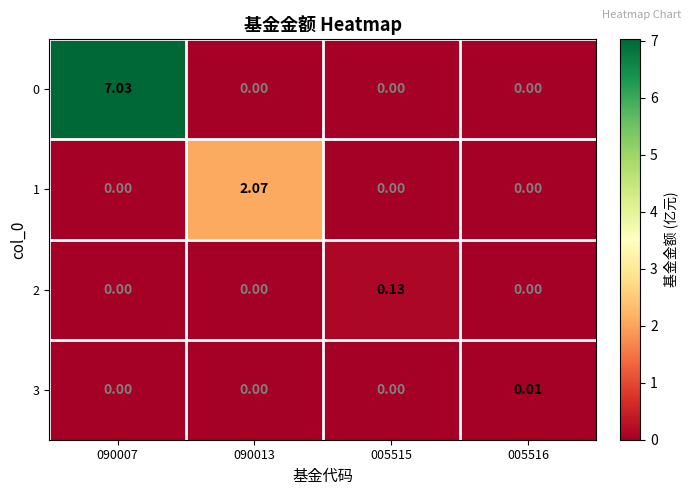

Is the value of 2 at 090013 greater than the value of 3 at 005516?

No